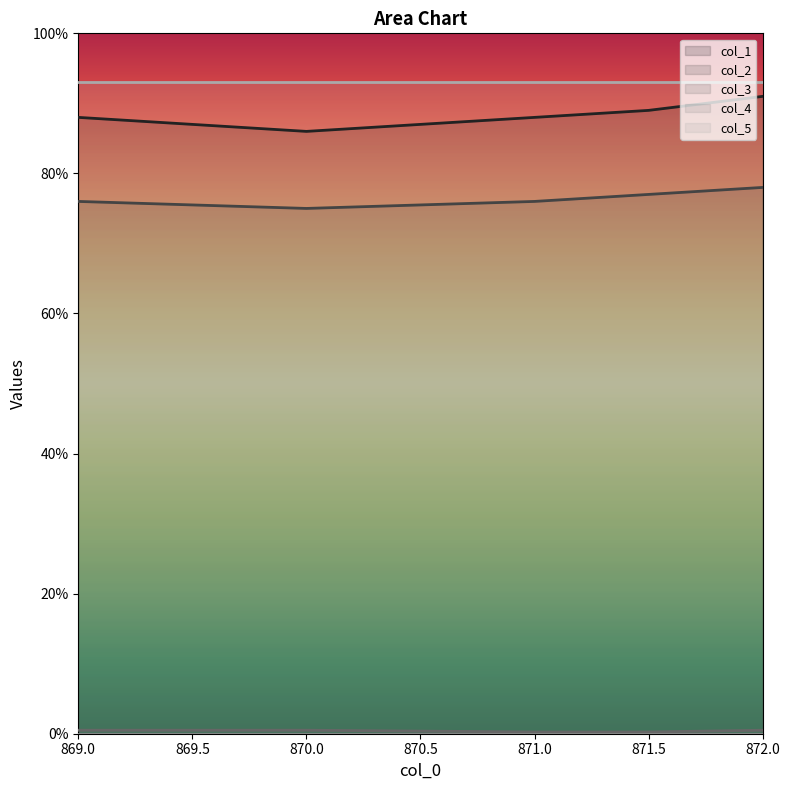

Which category has the lowest value across all series?

871.0